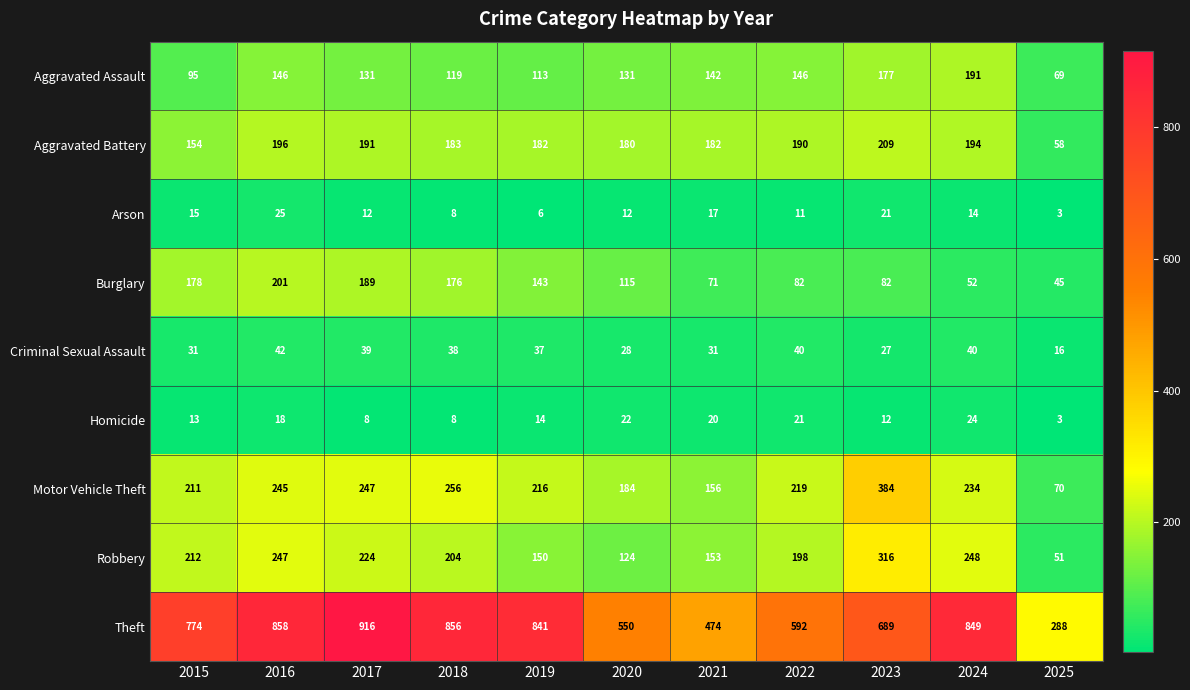

What is the difference between the Motor Vehicle Theft values at 2022 and 2020?

35